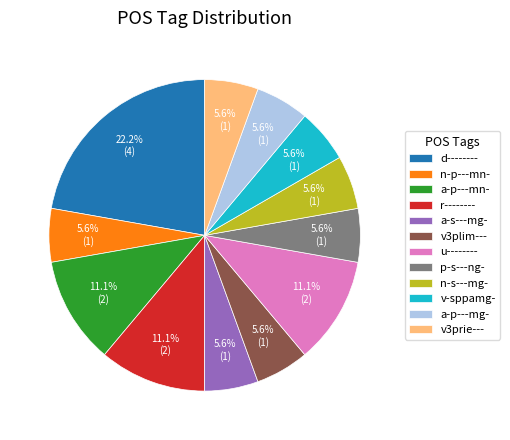

How many segments does this pie chart have?

12